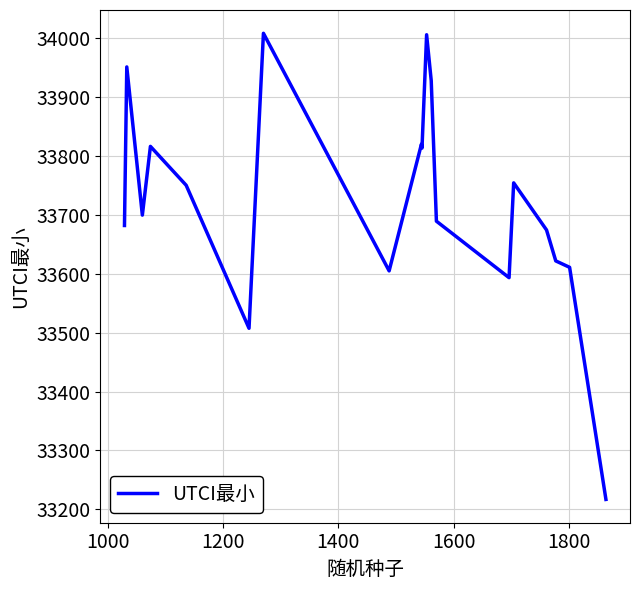

Does the chart display data point markers on the line(s)?

No